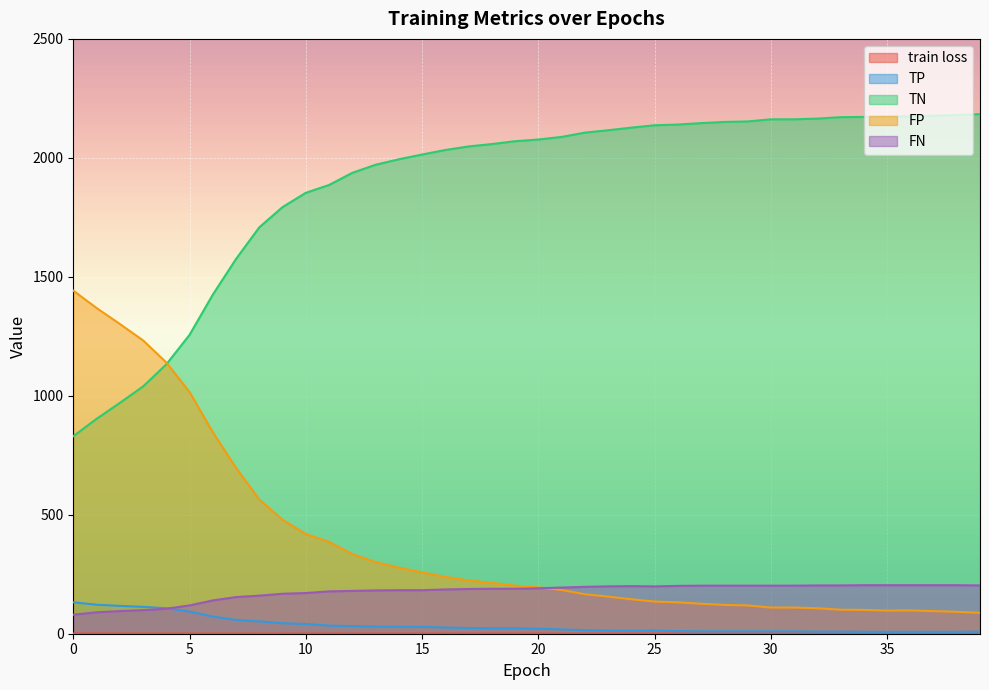

Which series has the largest total across all categories?

TN